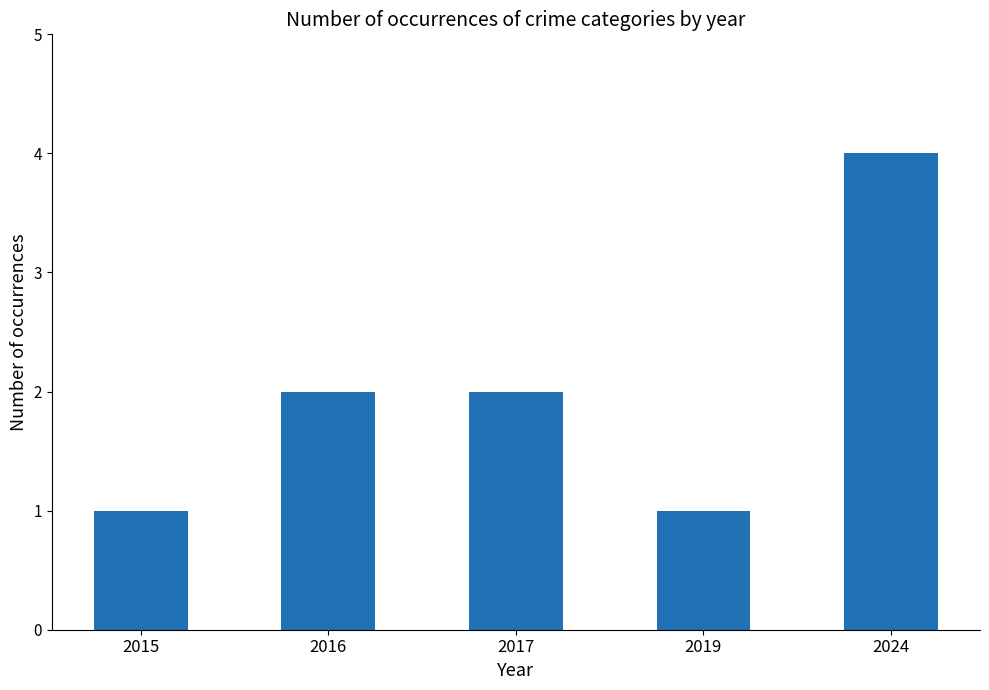

What is the difference between the values at 2019 and 2016?

1